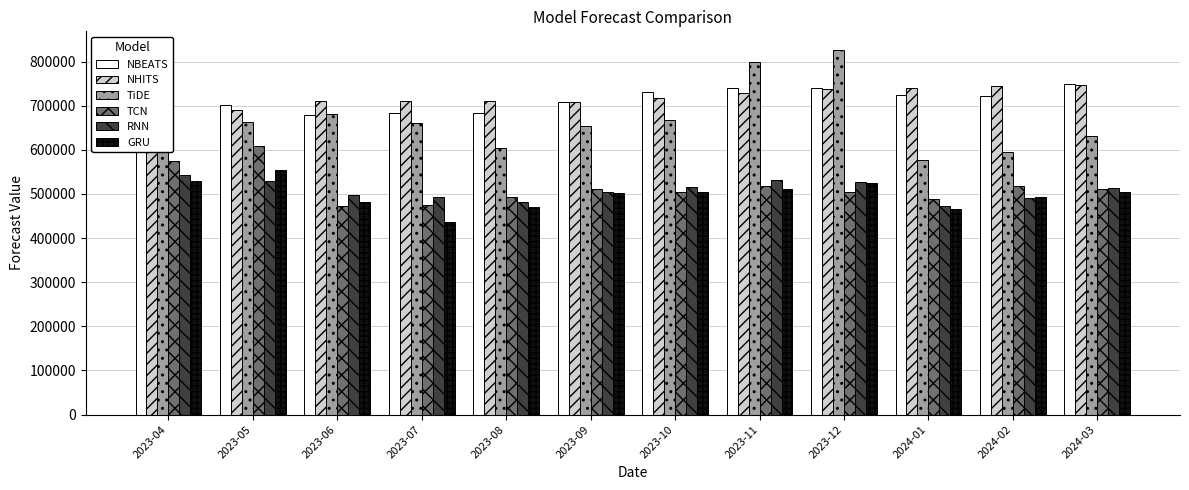

What is the difference between the maximum and minimum values in the NBEATS series?

70557.8